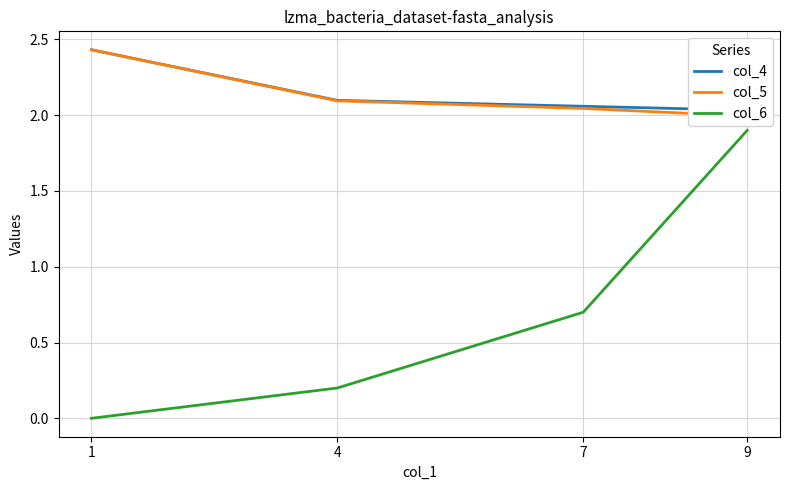

What is the approximate value of col_4 at 1?

2.4